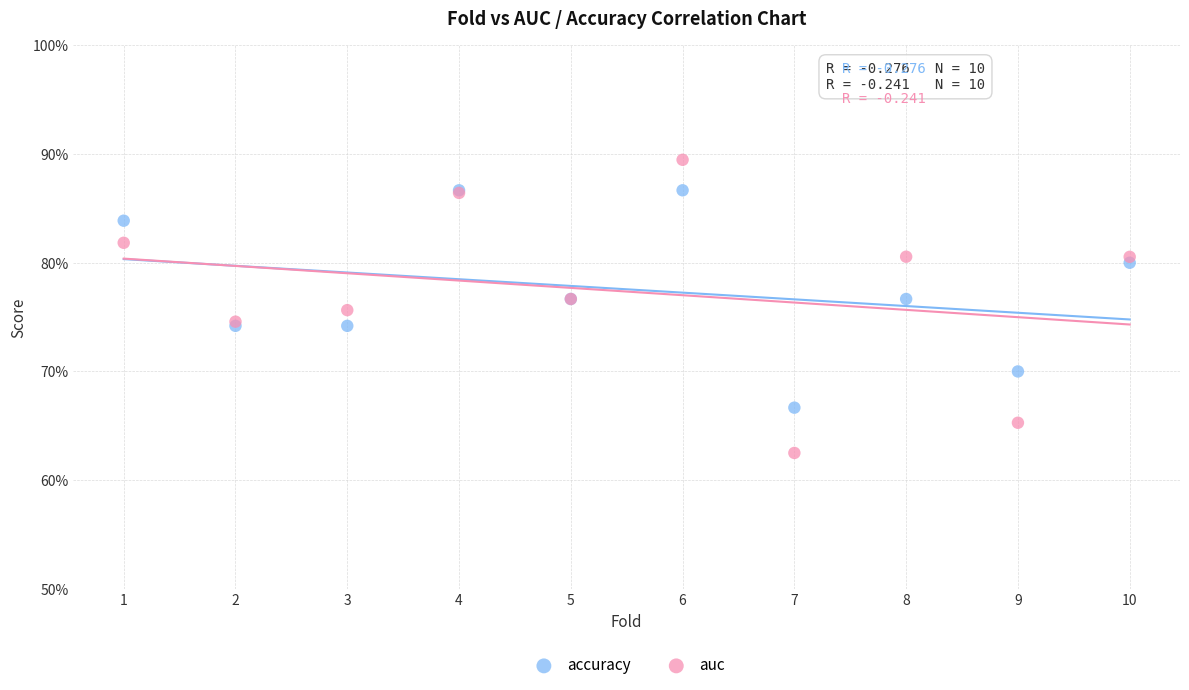

Which series reaches the minimum Y coordinate?

auc